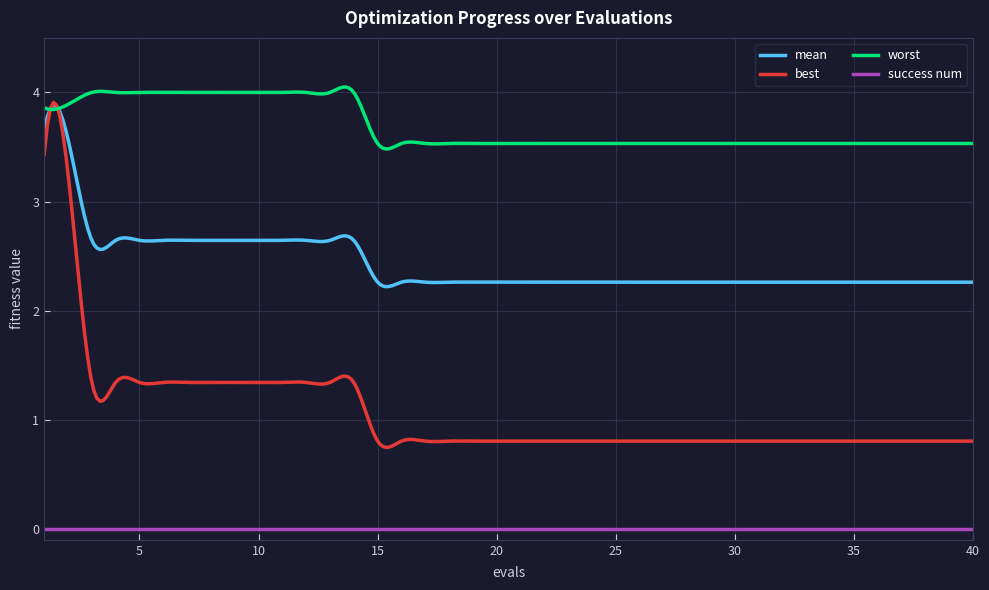

Rank the series by their average value, from lowest to highest.

success num, best, mean, worst